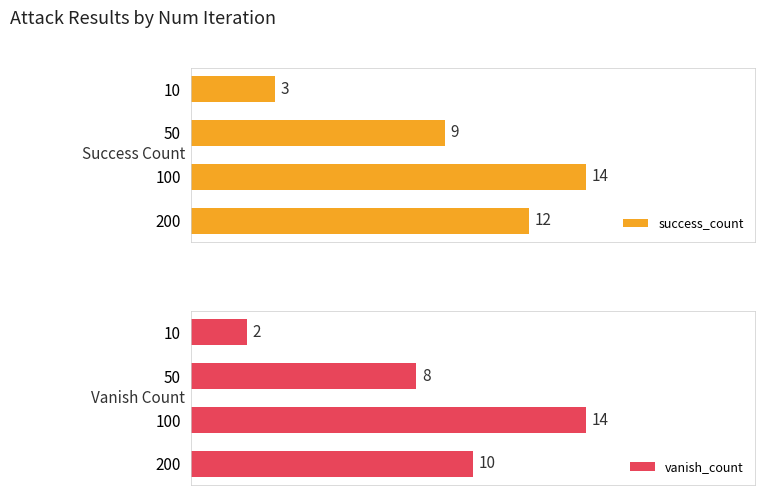

List the labels in order of success_count value, smallest first.

10, 50, 200, 100